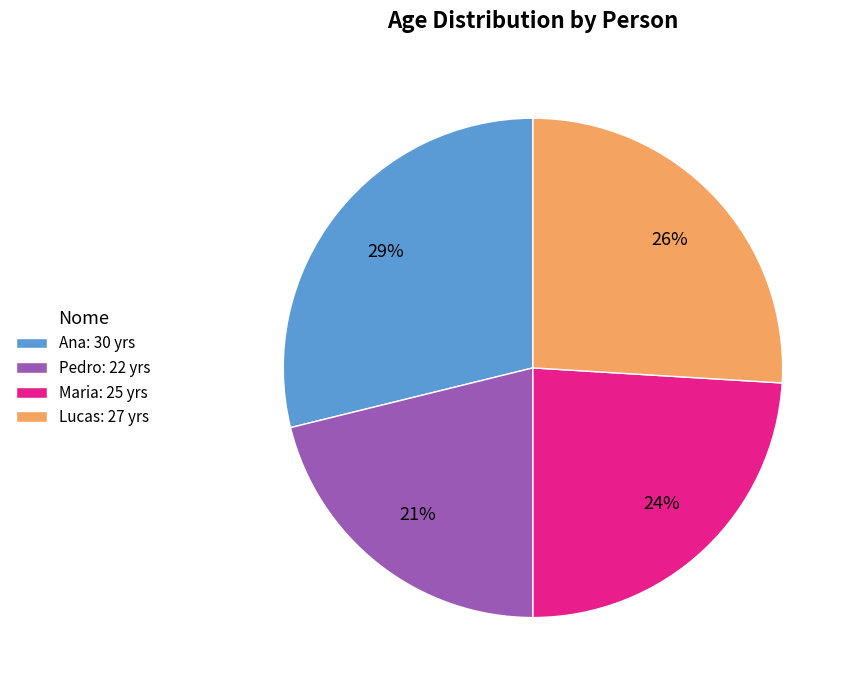

The Maria slice represents 24% of the pie. True or false?

True